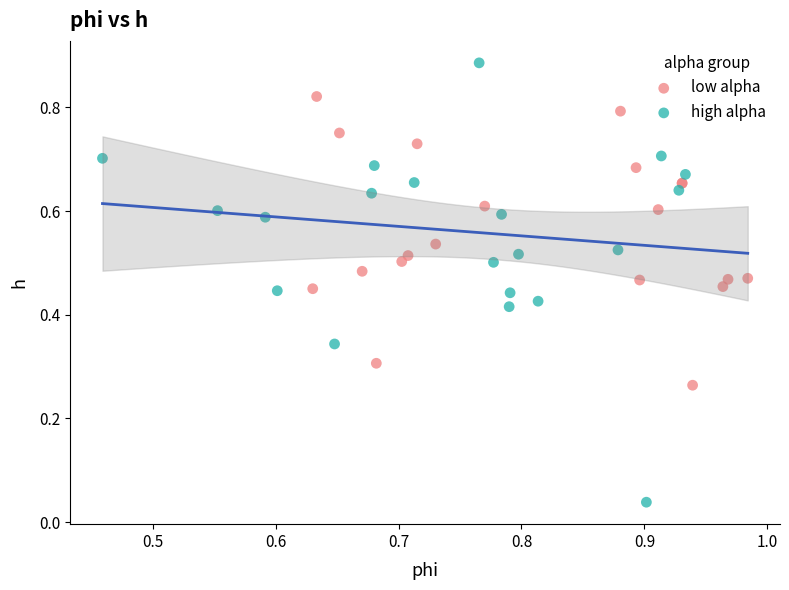

Which series reaches the maximum Y coordinate?

high alpha